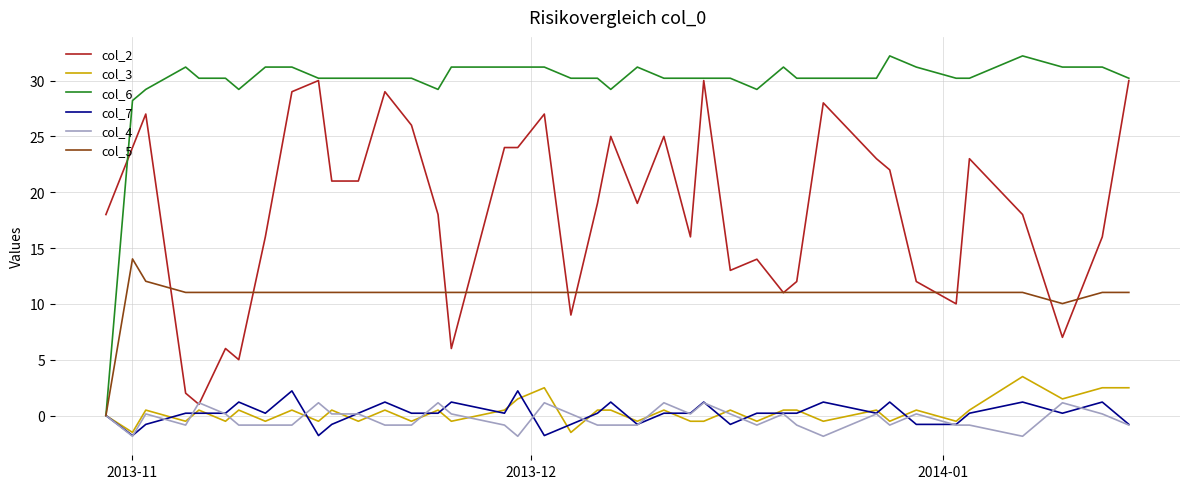

What are all the series names shown in the legend?

col_2, col_3, col_6, col_7, col_4, col_5